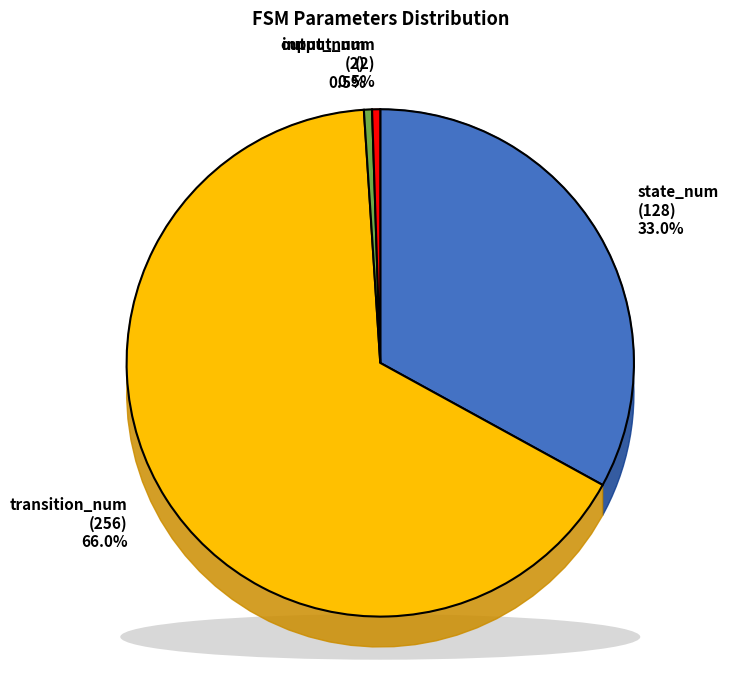

How many slices are in this pie chart?

4